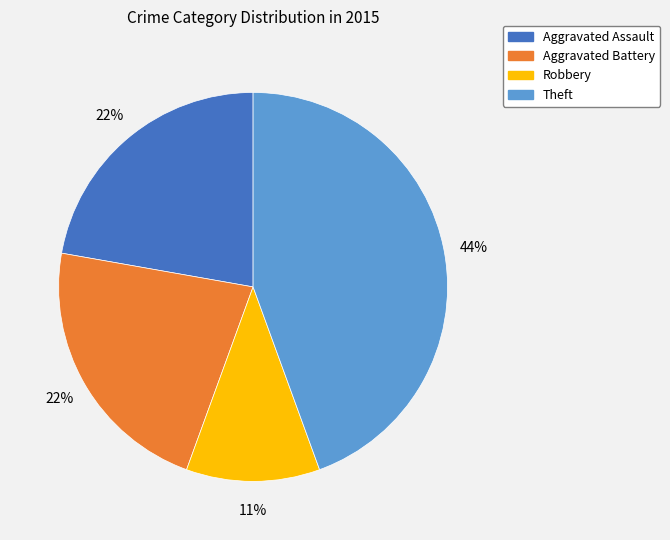

How many segments does this pie chart have?

4